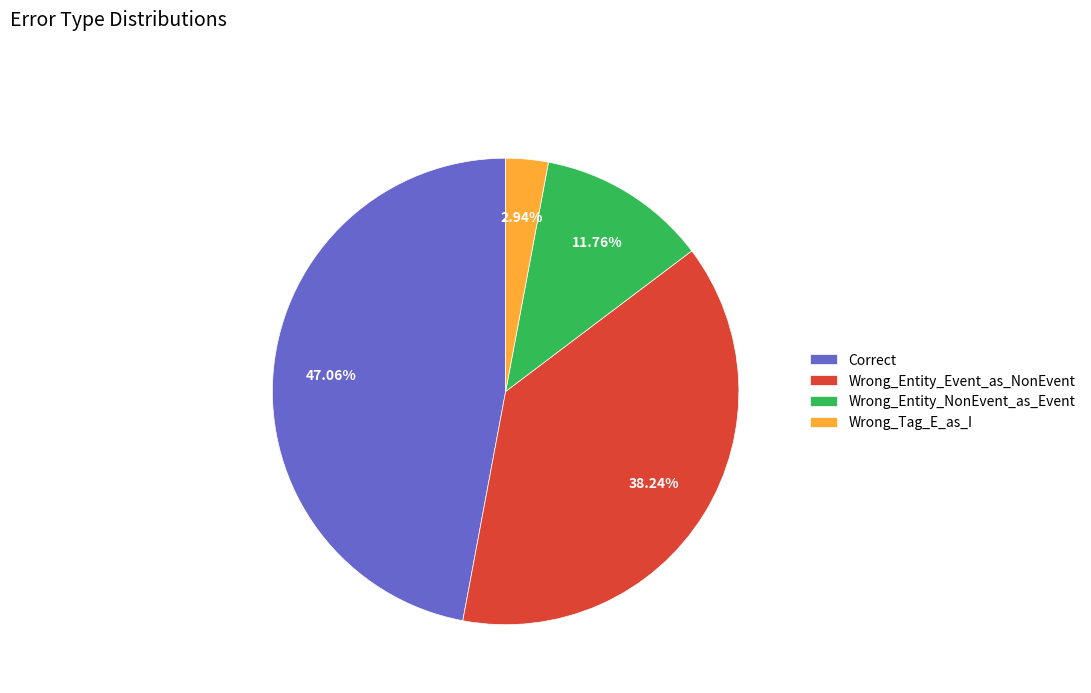

How many slices are in this pie chart?

4